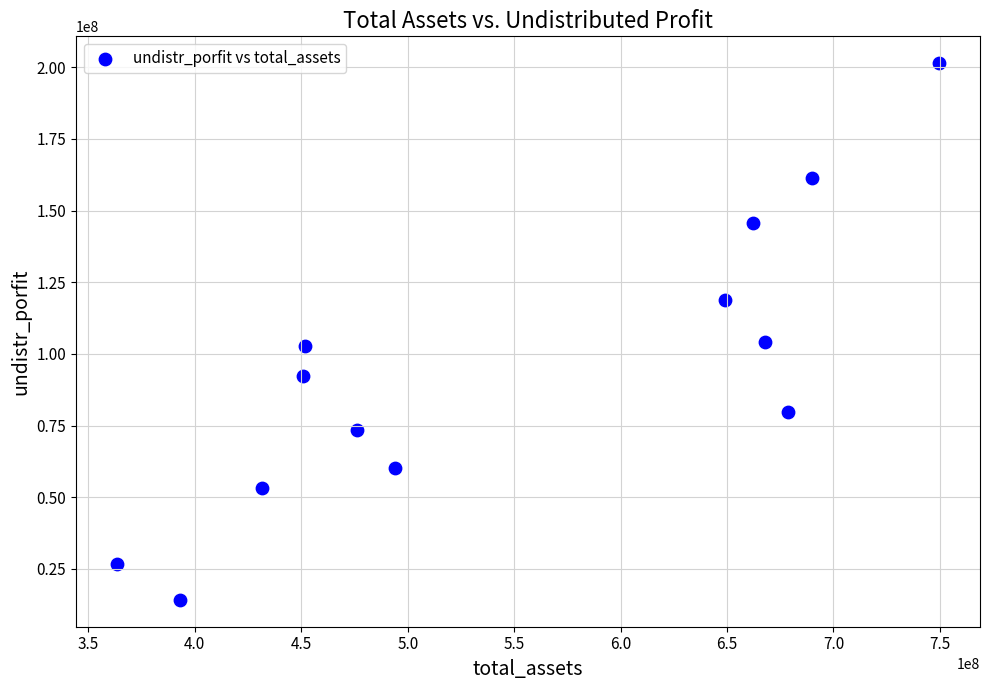

What is the range of X values (max minus min)?

386047948.1